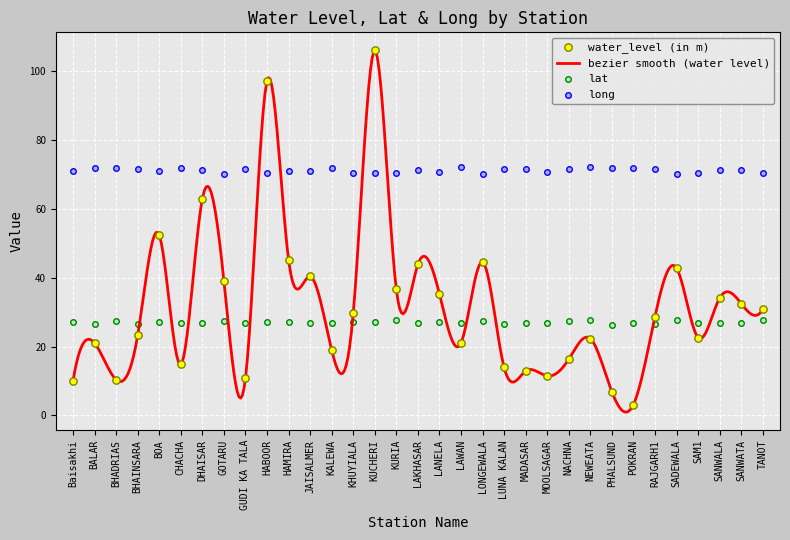

At which category is the sum across all series the highest?

KUCHERI